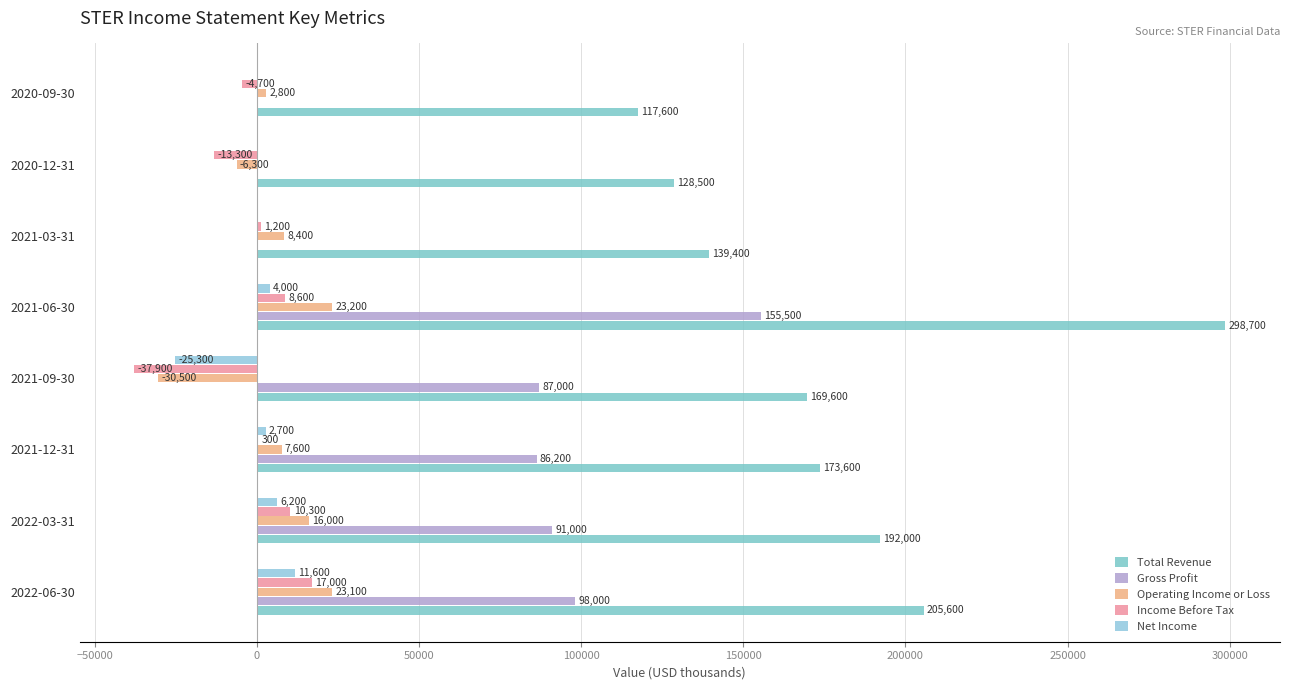

Where is Total Revenue nearest to the value 208150?

2022-06-30